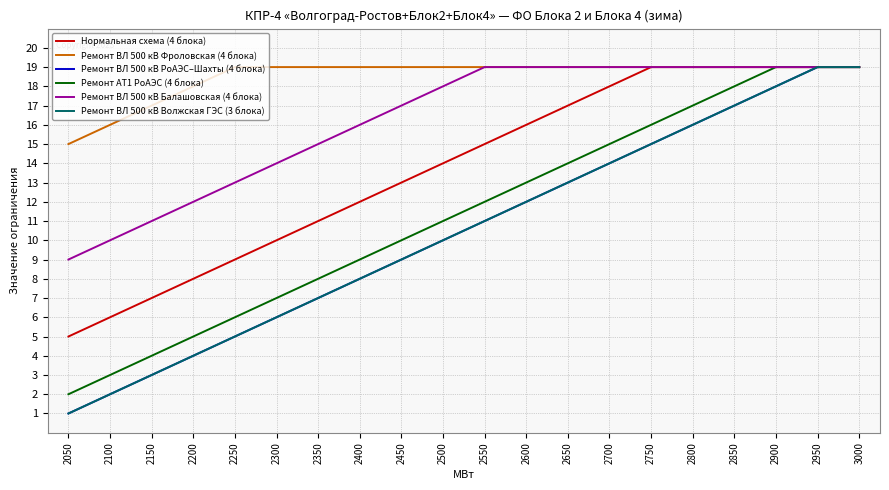

What is the highest value of the Ремонт АТ1 РоАЭС (4 блока) series?

19